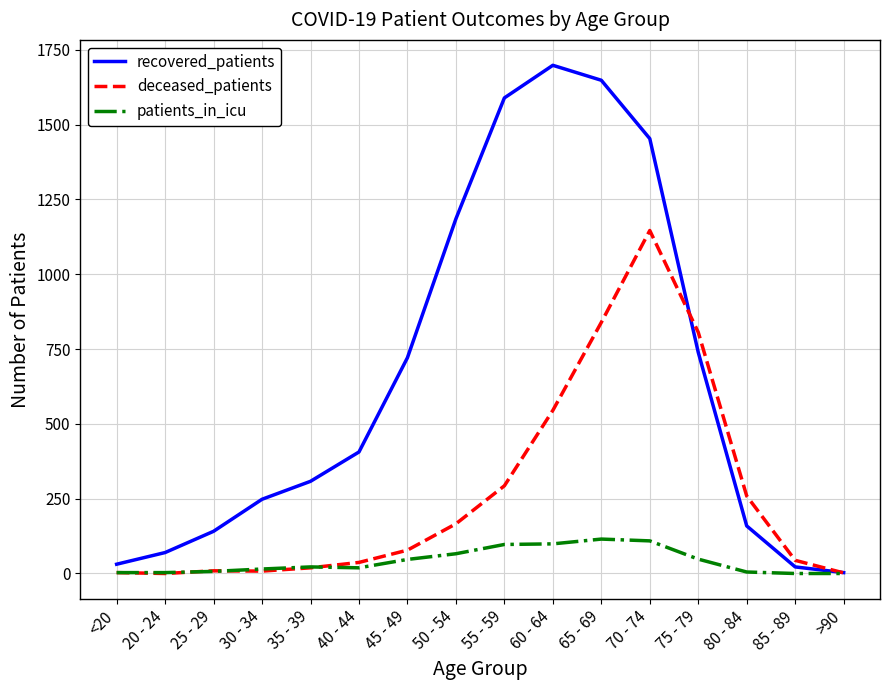

Between 20 - 24 and 60 - 64, which series saw the biggest shift?

recovered_patients